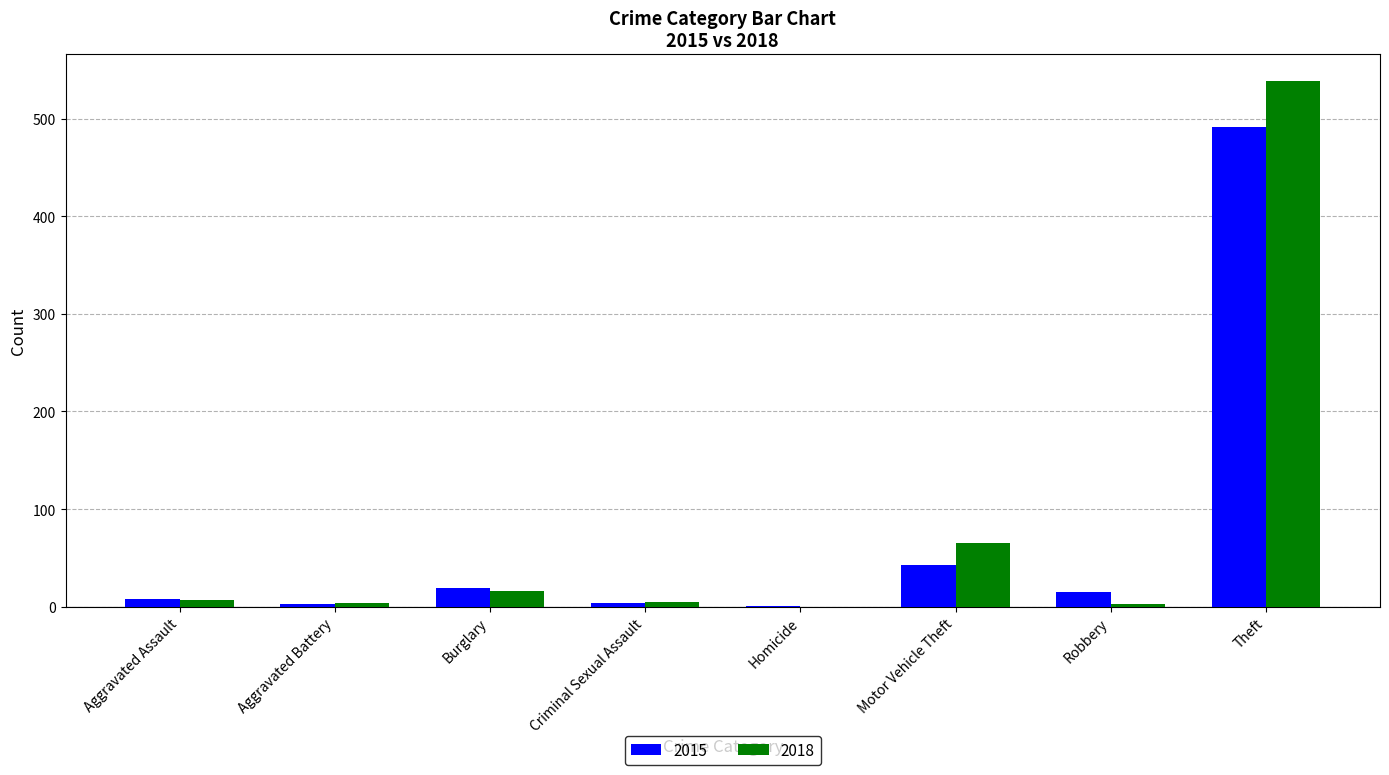

Count the number of data series in this chart.

2